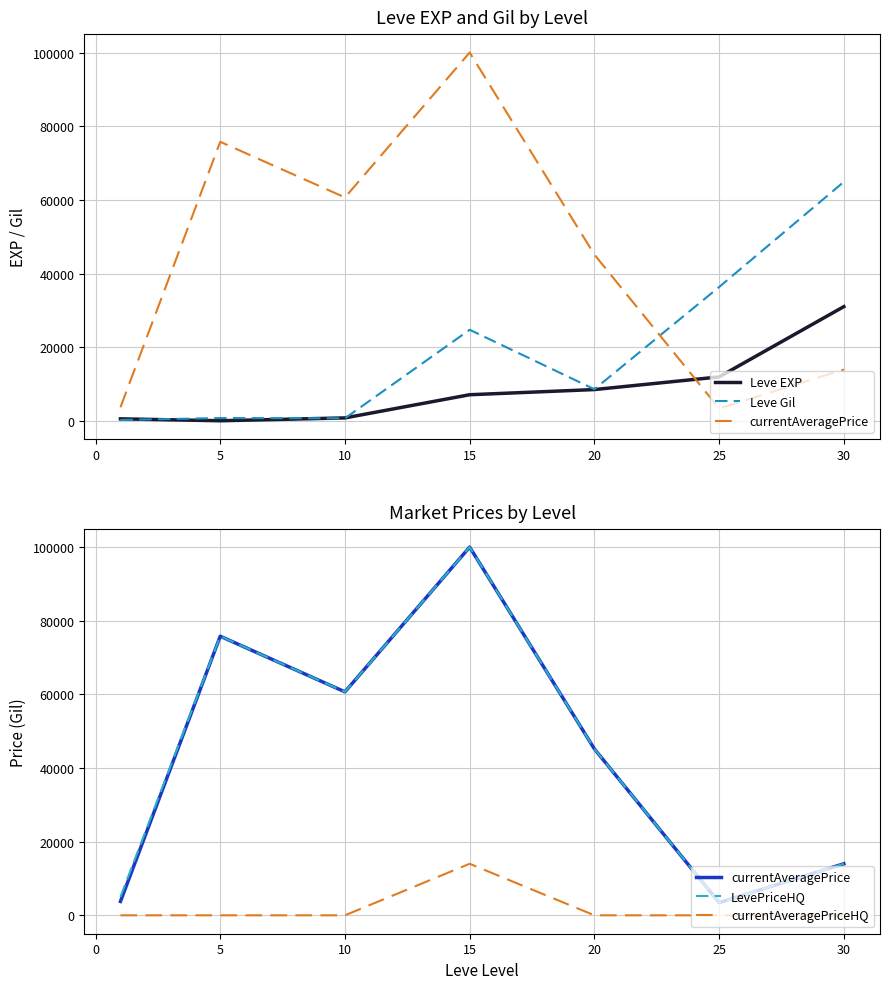

How many distinct data groups are displayed?

5